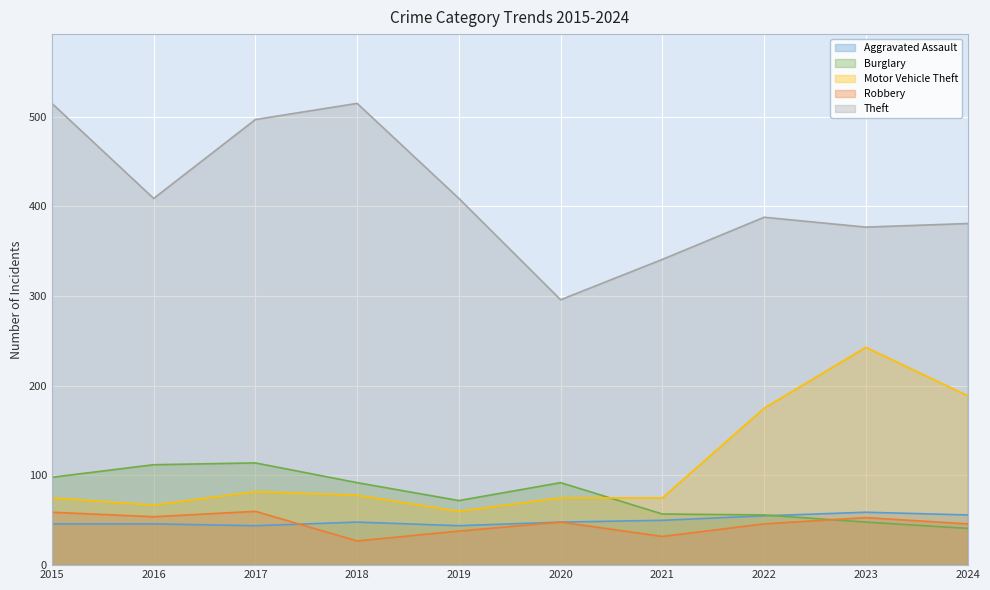

At how many categories does at least one series exceed 425?

3